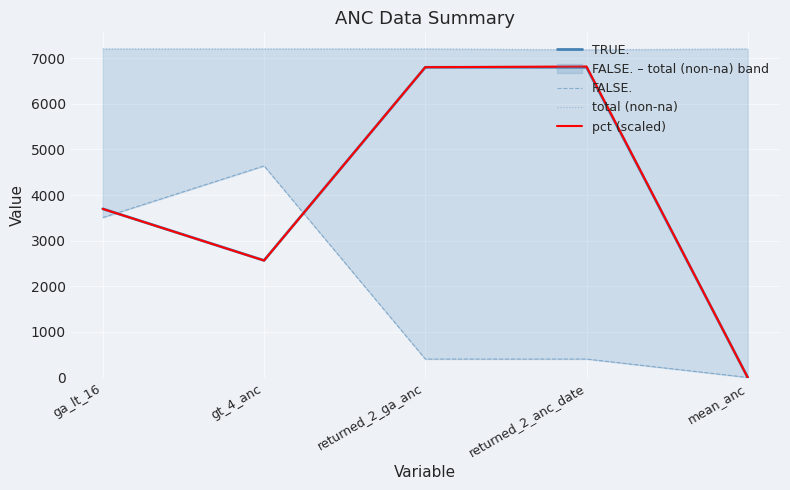

True or false: total (non-na) and pct (scaled) intersect in this chart.

False